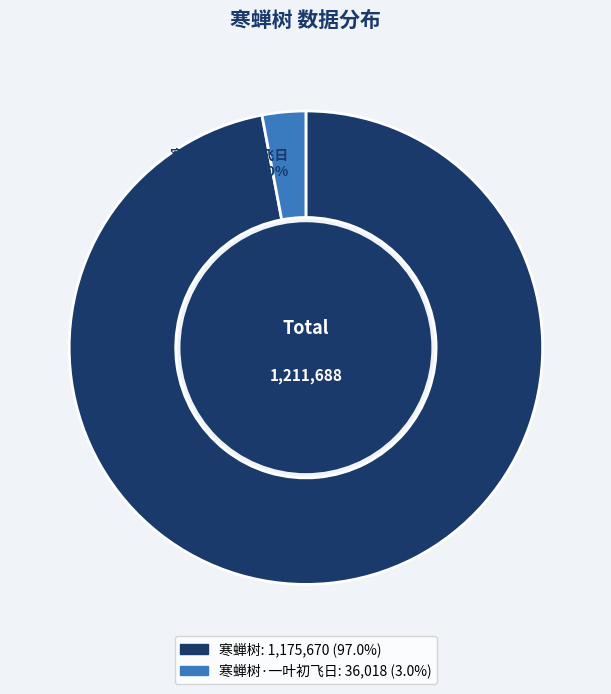

Is there any slice that represents more than half of the pie?

Yes